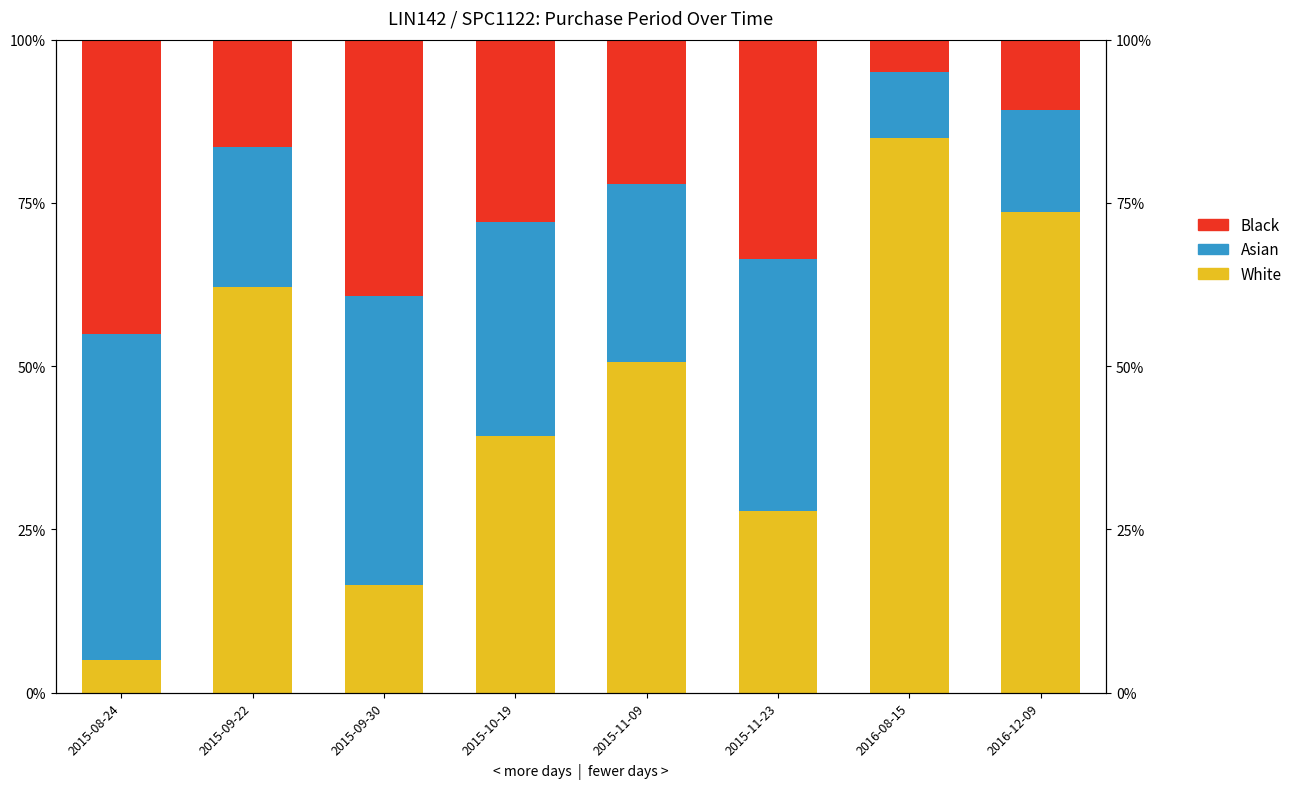

Which series has the largest total across all categories?

White